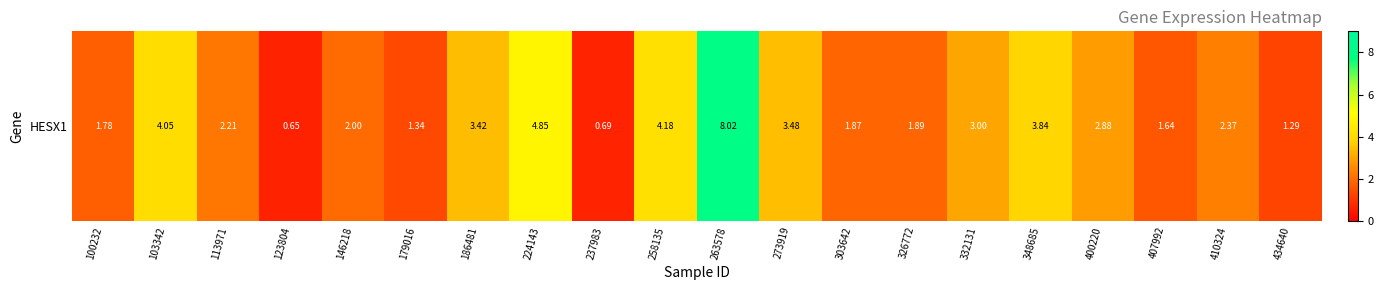

Reading left to right, extract all data points from this chart.

1.8	4.0	2.2	0.7	2.0	1.3	3.4	4.8	0.7	4.2	8.0	3.5	1.9	1.9	3.0	3.8	2.9	1.6	2.4	1.3